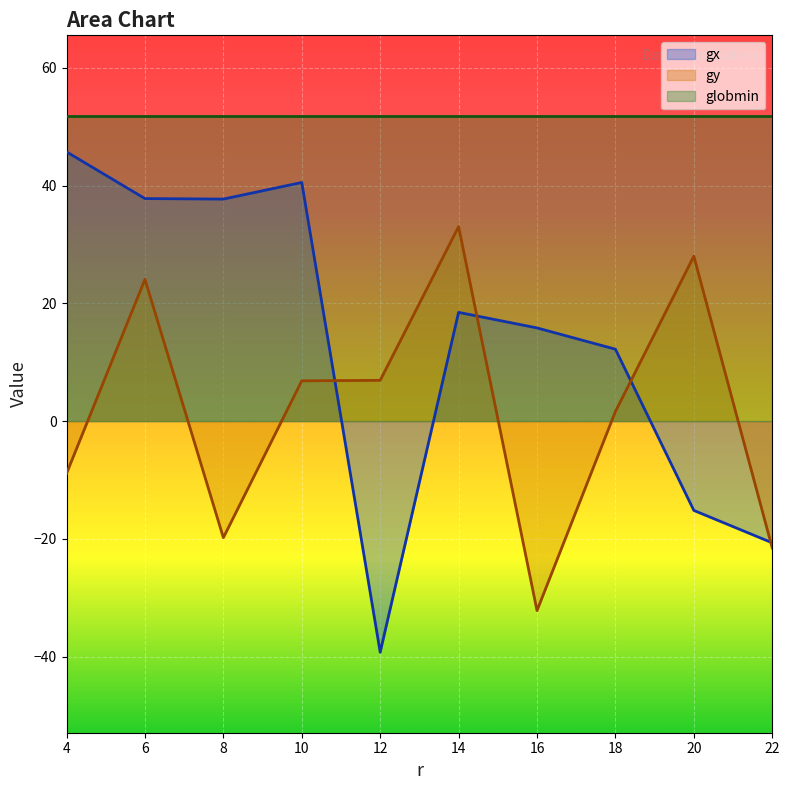

What is the difference between the highest and lowest values at 22?

73.4